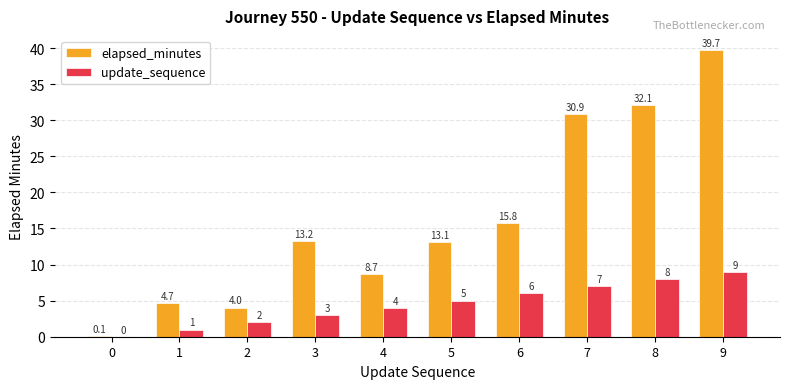

Which series has the widest spread of values?

elapsed_minutes